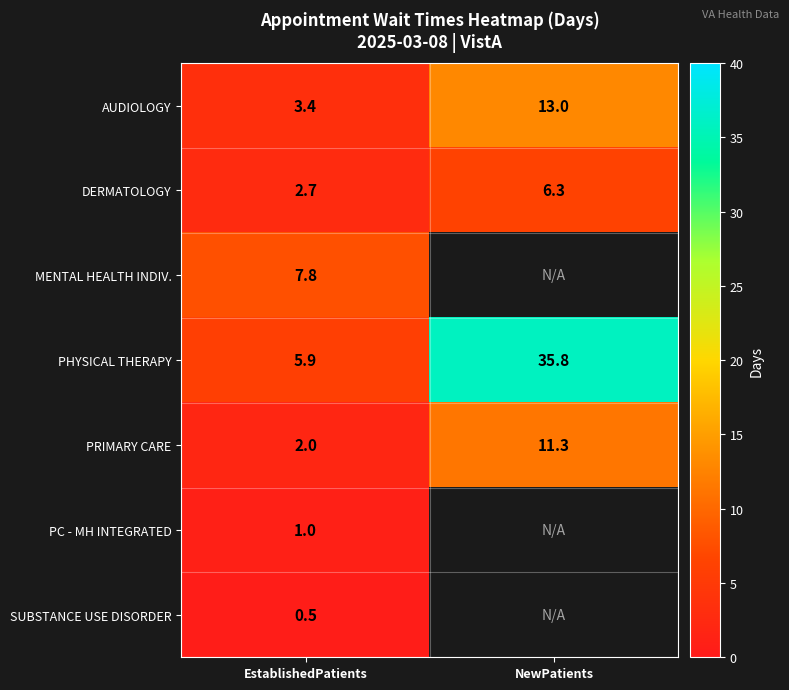

Is it true that AUDIOLOGY equals 4.8 at EstablishedPatients?

False